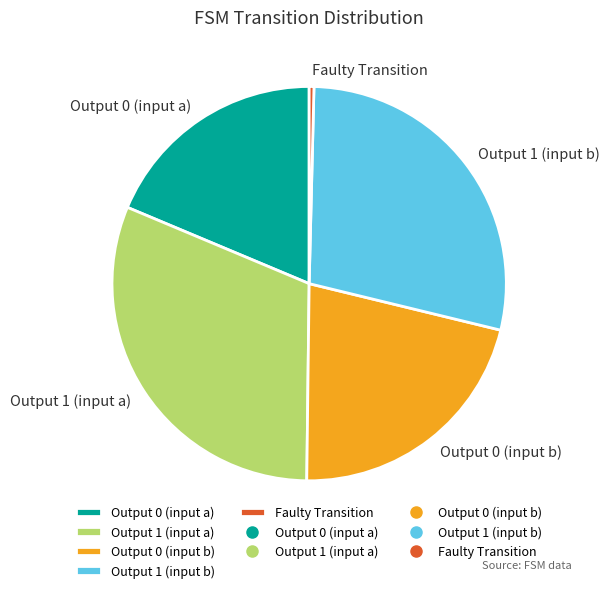

What is the ratio of the value at Output 1 (input b) to the value at Output 0 (input b)?

1.3